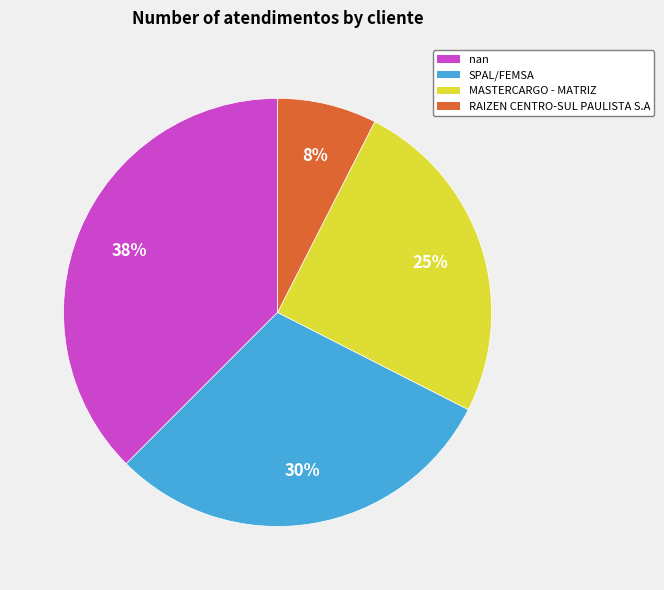

How many slices are in this pie chart?

4